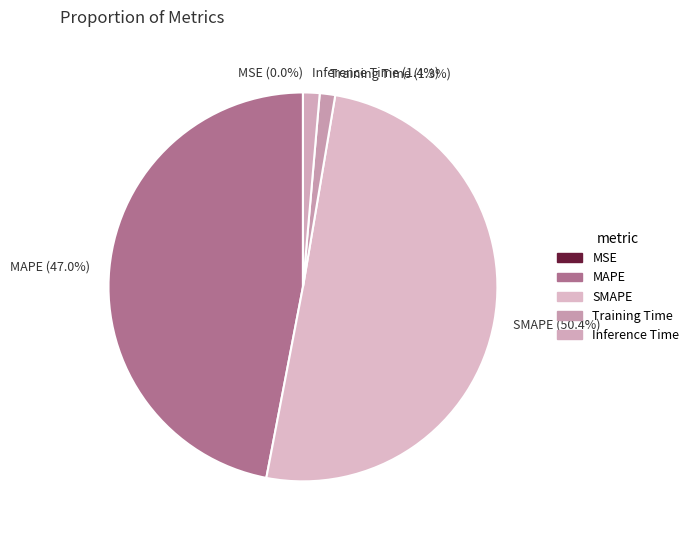

Is it true that Inference Time is 1% of the pie?

True